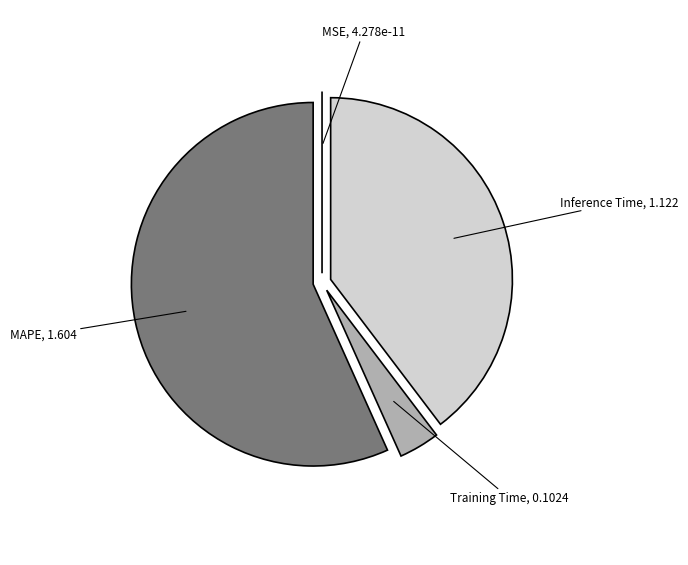

Is there a majority slice in this chart?

Yes